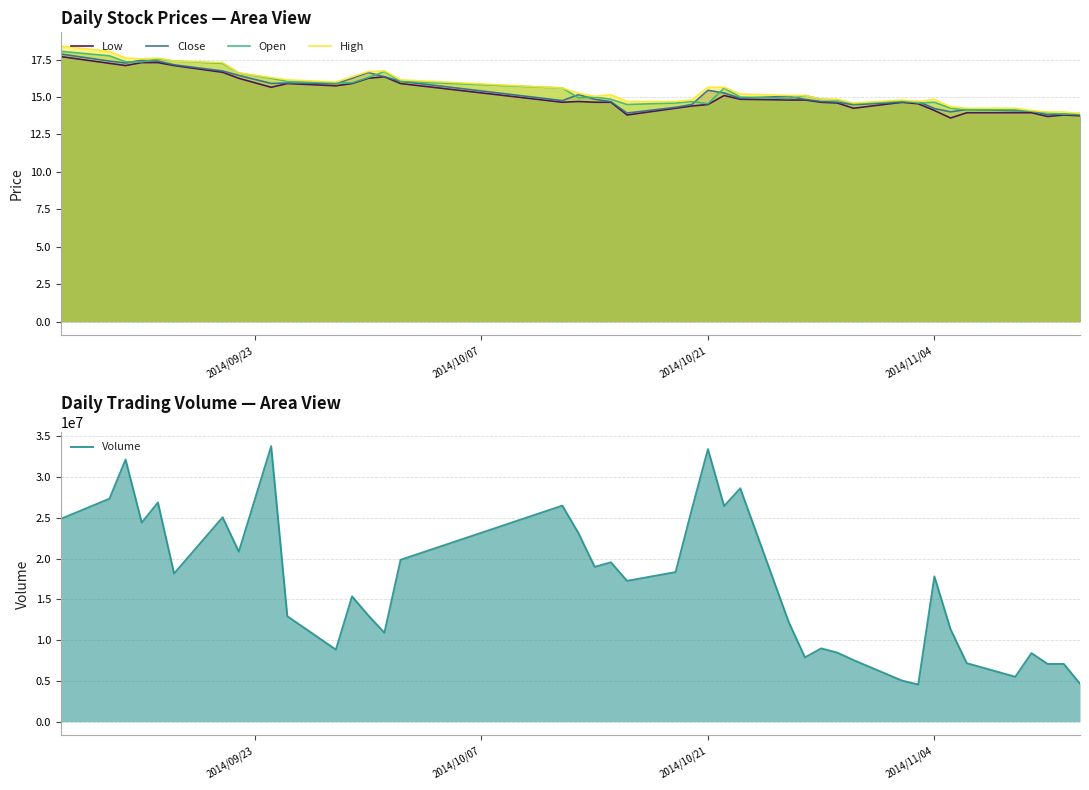

What are all the series names shown in the legend?

Low, Close, Open, High, Volume